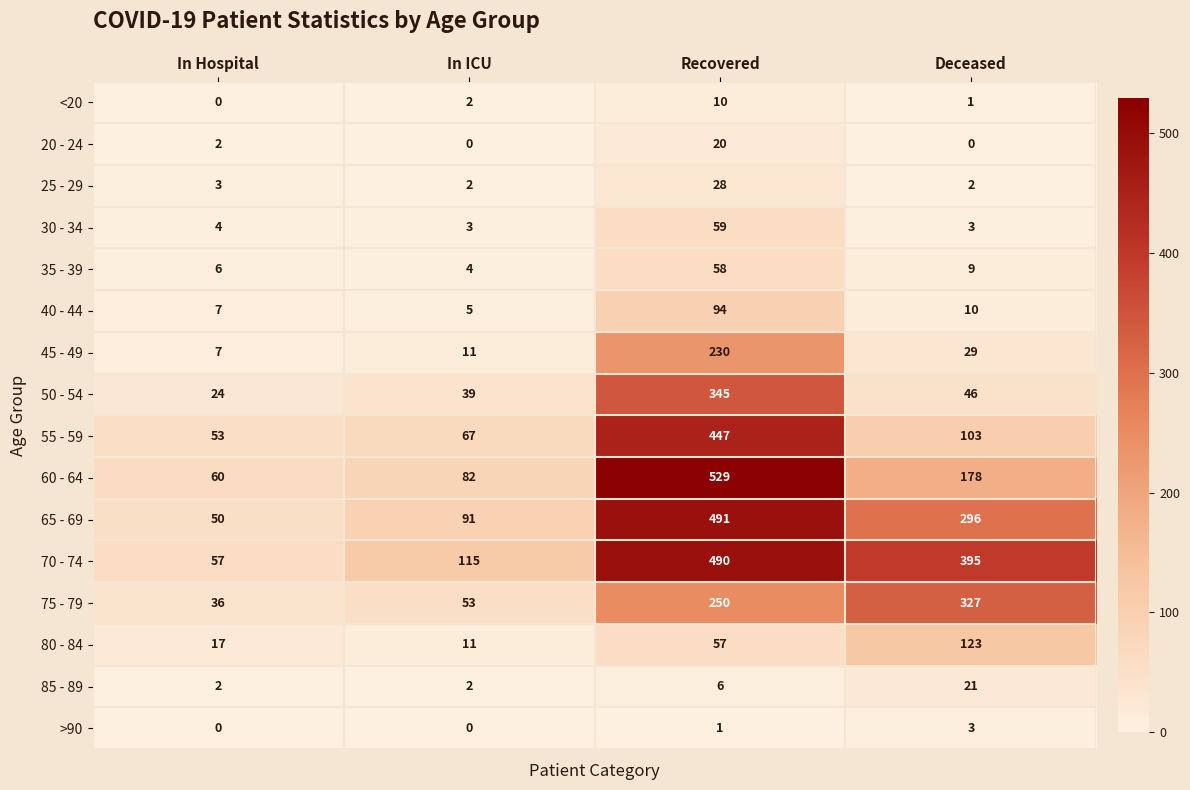

At how many categories does at least one series exceed 53?

4